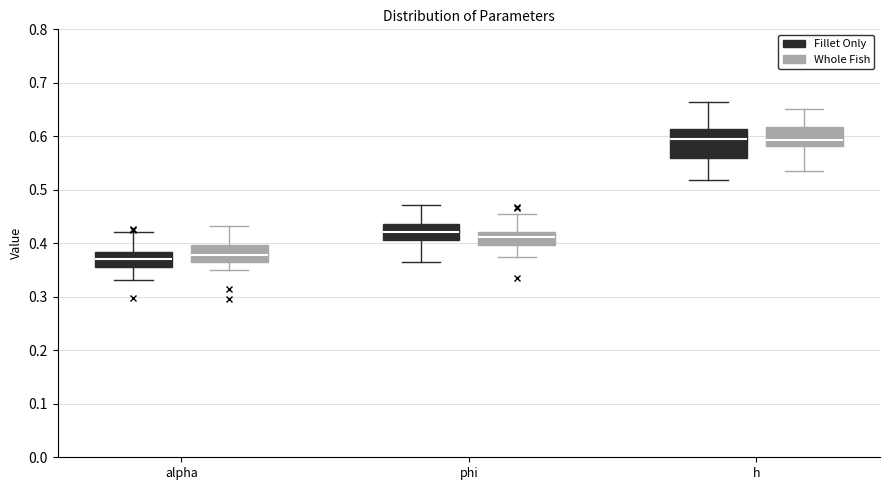

Reading left to right, transcribe this box plot: for each box, give where its median line is, the range the box spans, and where its two whiskers end, as read against the y-axis. The values are not printed on the chart, so give them approximately, as read against the axis.

alpha (Fillet Only): median 0.37, box 0.36 to 0.38, whiskers 0.33 to 0.42
alpha (Whole Fish): median 0.38, box 0.36 to 0.40, whiskers 0.35 to 0.43
phi (Fillet Only): median 0.42, box 0.41 to 0.44, whiskers 0.36 to 0.47
phi (Whole Fish): median 0.41, box 0.40 to 0.42, whiskers 0.37 to 0.45
h (Fillet Only): median 0.60, box 0.56 to 0.61, whiskers 0.52 to 0.66
h (Whole Fish): median 0.59, box 0.58 to 0.62, whiskers 0.54 to 0.65